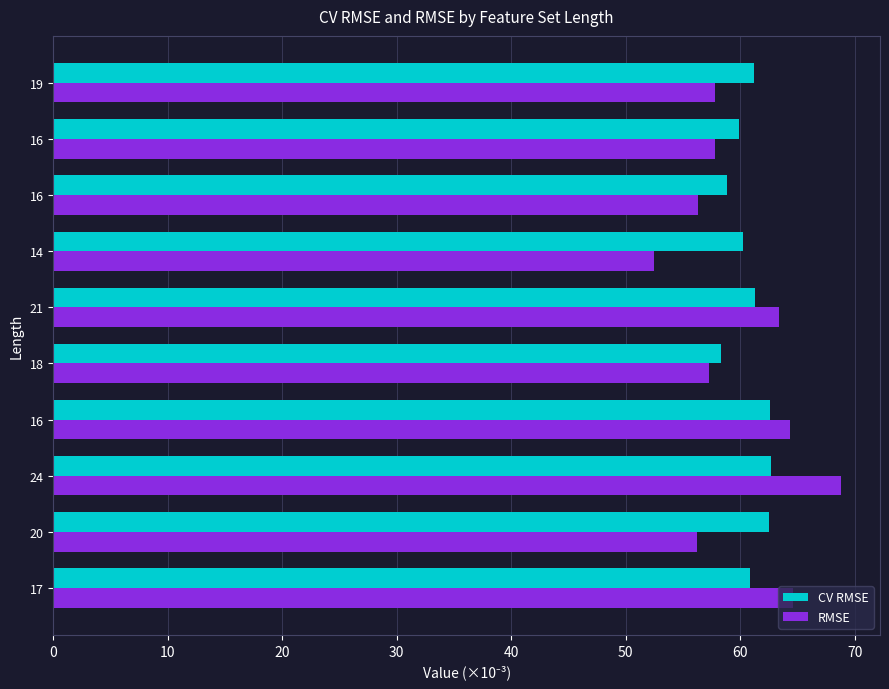

Reading left to right, transcribe all the data shown in this chart.

CV RMSE: 60.8	62.5	62.7	62.6	58.3	61.3	60.2	58.9	59.9	61.2
RMSE: 64.6	56.3	68.8	64.3	57.3	63.4	52.5	56.4	57.8	57.8